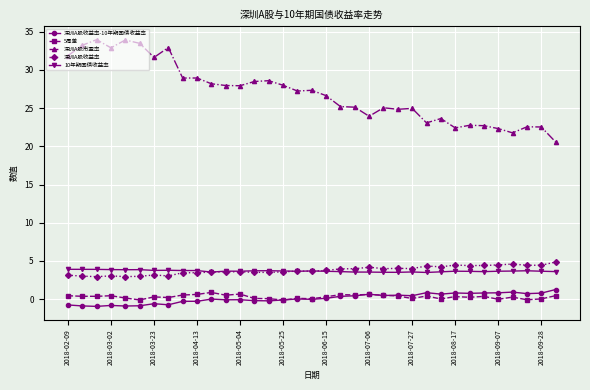

Which series has the widest spread of values?

深圳A股市盈率